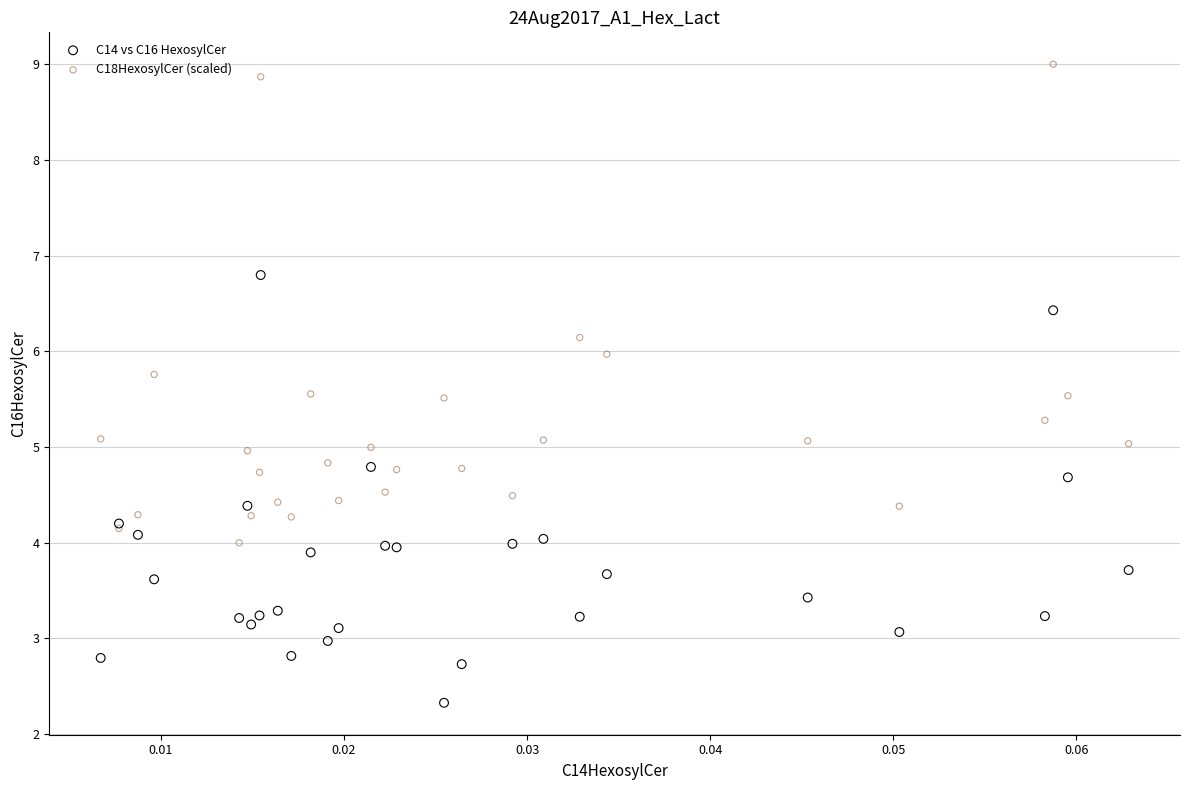

Which series reaches the maximum Y coordinate?

C18HexosylCer (scaled)